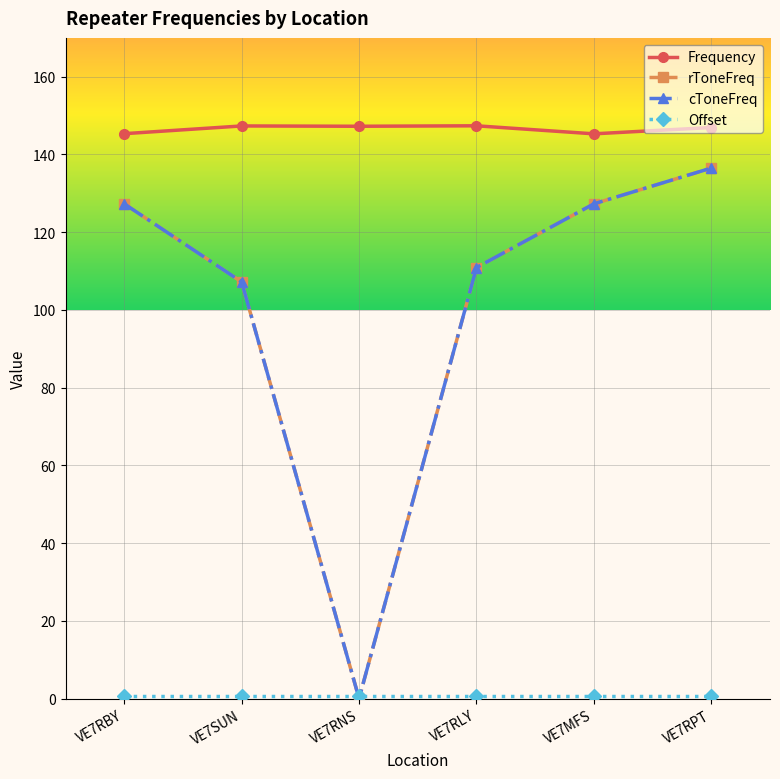

What is the average value of the rToneFreq series?

101.5